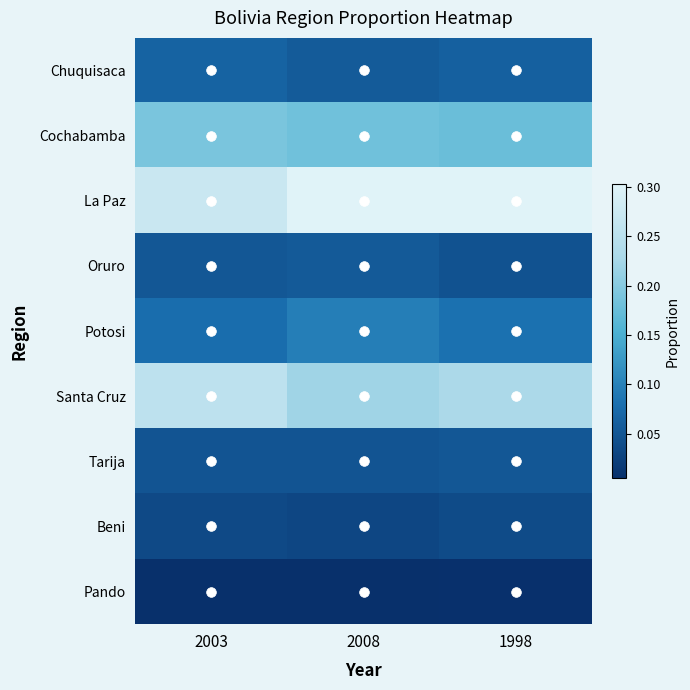

How many series are shown in this chart?

9